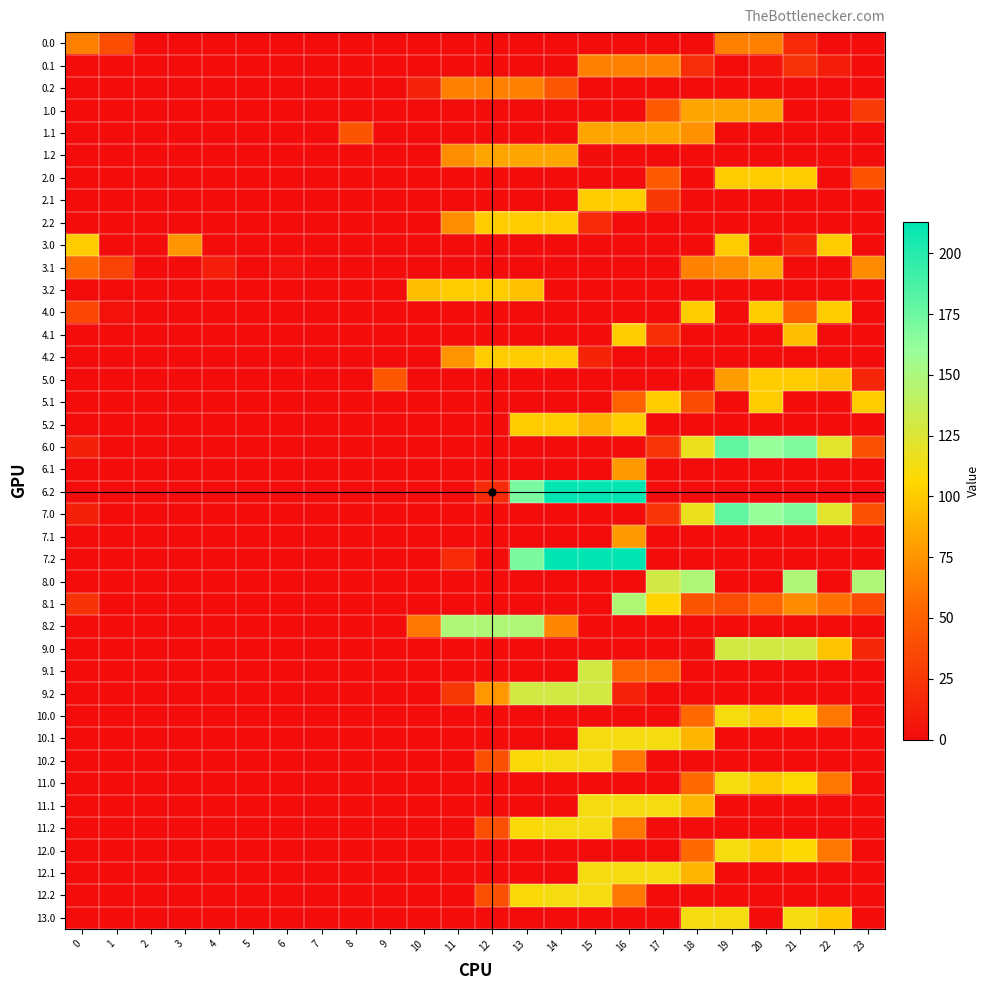

Reading left to right, transcribe all the data shown in this chart.

0.0: 0=65.0	1=39.5	2=0.3	3=0.0	4=0.0	5=0.0	6=0.0	7=0.0	8=0.0	9=0.0	10=0.0	11=0.0	12=0.0	13=0.0	14=0.0	15=0.0	16=0.0	17=0.0	18=0.0	19=65.0	20=65.0	21=17.4	22=0.0	23=0.0
0.1: 0=0.0	1=0.0	2=0.0	3=0.0	4=0.0	5=0.0	6=0.0	7=0.0	8=0.0	9=0.0	10=0.0	11=0.0	12=0.0	13=0.0	14=0.0	15=65.0	16=65.0	17=65.0	18=19.8	19=0.0	20=4.5	21=22.4	22=9.9	23=0.0
0.2: 0=0.0	1=0.0	2=0.0	3=0.0	4=0.0	5=0.0	6=0.0	7=0.0	8=0.0	9=0.0	10=13.6	11=65.0	12=65.0	13=65.0	14=43.7	15=0.0	16=0.0	17=0.0	18=0.0	19=0.0	20=0.0	21=0.0	22=0.0	23=0.0
1.0: 0=0.0	1=0.0	2=0.0	3=0.0	4=0.0	5=0.0	6=0.0	7=0.0	8=0.0	9=0.0	10=0.0	11=0.0	12=0.0	13=0.0	14=0.0	15=0.0	16=0.0	17=45.9	18=83.0	19=83.0	20=83.0	21=0.0	22=0.0	23=27.3
1.1: 0=0.0	1=0.0	2=0.0	3=0.0	4=0.0	5=0.0	6=0.0	7=0.0	8=43.5	9=0.0	10=0.0	11=0.0	12=0.0	13=0.0	14=0.0	15=83.0	16=83.0	17=83.0	18=73.1	19=0.0	20=0.0	21=0.0	22=0.0	23=0.0
1.2: 0=0.0	1=0.0	2=0.0	3=0.0	4=0.0	5=0.0	6=0.0	7=0.0	8=0.0	9=0.0	10=0.0	11=71.6	12=83.0	13=83.0	14=83.0	15=1.5	16=0.0	17=0.0	18=0.0	19=0.0	20=0.0	21=0.0	22=0.0	23=0.0
2.0: 0=0.0	1=0.5	2=0.0	3=0.0	4=0.0	5=0.0	6=0.0	7=0.0	8=0.0	9=0.0	10=0.0	11=0.0	12=0.0	13=0.0	14=0.0	15=0.0	16=0.0	17=45.9	18=0.0	19=101.0	20=101.0	21=101.0	22=0.0	23=42.6
2.1: 0=0.0	1=0.0	2=0.0	3=0.0	4=0.0	5=0.0	6=0.0	7=0.0	8=0.0	9=0.0	10=0.0	11=0.0	12=0.0	13=0.0	14=0.0	15=101.0	16=101.0	17=26.4	18=0.0	19=0.0	20=0.0	21=0.0	22=0.0	23=0.0
2.2: 0=0.0	1=0.0	2=0.0	3=0.0	4=0.0	5=0.0	6=0.0	7=0.0	8=0.0	9=0.0	10=0.0	11=71.6	12=101.0	13=101.0	14=101.0	15=17.3	16=0.0	17=0.0	18=0.0	19=0.0	20=0.0	21=0.0	22=0.0	23=0.0
3.0: 0=101.0	1=0.0	2=0.0	3=75.4	4=0.0	5=0.0	6=0.0	7=0.0	8=0.0	9=0.0	10=0.0	11=0.0	12=0.0	13=0.0	14=0.0	15=0.0	16=0.0	17=0.0	18=0.0	19=101.0	20=0.0	21=13.6	22=101.0	23=0.0
3.1: 0=55.6	1=32.1	2=0.0	3=0.0	4=10.6	5=0.0	6=3.2	7=0.0	8=0.0	9=0.0	10=0.0	11=0.0	12=0.0	13=0.0	14=0.0	15=0.0	16=0.0	17=0.0	18=66.6	19=71.2	20=85.5	21=0.0	22=0.0	23=70.4
3.2: 0=0.0	1=0.0	2=0.0	3=0.0	4=0.0	5=0.0	6=0.0	7=0.0	8=0.0	9=0.0	10=94.5	11=101.0	12=101.0	13=95.4	14=0.0	15=0.0	16=0.0	17=0.0	18=0.0	19=0.0	20=0.0	21=0.0	22=0.0	23=0.0
4.0: 0=36.0	1=3.5	2=0.0	3=0.0	4=0.0	5=0.0	6=0.0	7=0.0	8=0.0	9=0.0	10=0.0	11=0.0	12=0.0	13=0.0	14=0.0	15=0.0	16=0.0	17=0.0	18=101.0	19=0.0	20=101.0	21=49.5	22=101.0	23=0.0
4.1: 0=0.0	1=0.0	2=0.0	3=0.0	4=0.0	5=0.0	6=0.0	7=0.0	8=0.0	9=0.0	10=0.0	11=0.0	12=0.0	13=0.0	14=0.0	15=0.0	16=101.0	17=20.6	18=0.0	19=0.0	20=0.0	21=94.8	22=0.0	23=0.0
4.2: 0=0.0	1=0.0	2=0.0	3=0.0	4=0.0	5=0.0	6=0.0	7=0.0	8=0.0	9=0.0	10=0.0	11=74.6	12=101.0	13=101.0	14=101.0	15=14.3	16=0.0	17=0.0	18=0.0	19=0.0	20=0.0	21=0.0	22=0.0	23=0.0
5.0: 0=0.0	1=0.0	2=0.0	3=0.0	4=0.0	5=0.0	6=0.0	7=0.0	8=0.0	9=45.5	10=0.0	11=0.0	12=0.0	13=0.0	14=0.0	15=0.0	16=0.0	17=0.0	18=0.0	19=78.4	20=101.0	21=101.0	22=96.3	23=15.3
5.1: 0=0.0	1=0.0	2=0.0	3=0.0	4=0.0	5=0.0	6=0.0	7=0.0	8=0.0	9=0.0	10=0.0	11=0.0	12=0.0	13=0.0	14=0.0	15=0.0	16=51.3	17=101.0	18=37.7	19=0.0	20=101.0	21=0.0	22=0.0	23=101.0
5.2: 0=0.0	1=0.0	2=0.0	3=0.0	4=0.0	5=0.0	6=0.0	7=0.0	8=0.0	9=0.0	10=0.0	11=0.0	12=0.0	13=101.0	14=101.0	15=89.0	16=101.0	17=0.0	18=0.0	19=0.0	20=0.0	21=0.0	22=0.0	23=0.0
6.0: 0=12.0	1=0.0	2=0.0	3=0.0	4=0.0	5=0.0	6=0.0	7=0.0	8=0.0	9=0.0	10=0.0	11=0.0	12=0.0	13=0.0	14=0.0	15=0.0	16=0.0	17=24.9	18=116.7	19=179.2	20=159.8	21=168.4	22=122.3	23=41.3
6.1: 0=0.0	1=0.0	2=0.0	3=0.0	4=0.0	5=0.0	6=0.0	7=0.0	8=0.0	9=0.0	10=0.0	11=0.0	12=0.0	13=0.0	14=0.0	15=0.0	16=77.3	17=0.0	18=0.0	19=0.0	20=0.0	21=0.0	22=0.0	23=0.0
6.2: 0=0.0	1=0.0	2=0.0	3=0.0	4=0.0	5=0.0	6=0.0	7=0.0	8=0.0	9=0.0	10=0.0	11=0.0	12=17.2	13=170.4	14=213.0	15=213.0	16=213.0	17=0.0	18=0.0	19=0.0	20=0.0	21=0.0	22=0.0	23=0.0
7.0: 0=12.0	1=0.0	2=0.0	3=0.0	4=0.0	5=0.0	6=0.0	7=0.0	8=0.0	9=0.0	10=0.0	11=0.0	12=0.0	13=0.0	14=0.0	15=0.0	16=0.0	17=24.9	18=116.7	19=179.2	20=159.8	21=168.4	22=122.3	23=41.3
7.1: 0=0.0	1=0.0	2=0.0	3=0.0	4=0.0	5=0.0	6=0.0	7=0.0	8=0.0	9=0.0	10=0.0	11=0.0	12=0.0	13=0.0	14=0.0	15=0.0	16=77.3	17=0.0	18=0.0	19=0.0	20=0.0	21=0.0	22=0.0	23=0.0
7.2: 0=0.0	1=0.0	2=0.0	3=0.0	4=0.0	5=0.0	6=0.0	7=0.0	8=0.0	9=0.0	10=0.0	11=17.2	12=0.0	13=170.4	14=213.0	15=213.0	16=213.0	17=0.0	18=0.0	19=0.0	20=0.0	21=0.0	22=0.0	23=0.0
8.0: 0=0.0	1=0.0	2=0.0	3=0.0	4=0.0	5=0.0	6=0.0	7=0.0	8=0.0	9=0.0	10=0.0	11=0.0	12=0.0	13=0.0	14=0.0	15=0.0	16=0.0	17=130.4	18=148.0	19=0.0	20=0.0	21=148.0	22=0.0	23=148.0
8.1: 0=22.6	1=0.0	2=0.0	3=0.0	4=0.0	5=0.0	6=0.0	7=0.0	8=0.0	9=0.0	10=0.0	11=0.0	12=0.0	13=0.0	14=0.0	15=0.0	16=147.5	17=104.6	18=43.4	19=38.2	20=52.5	21=70.4	22=57.9	23=37.4
8.2: 0=0.0	1=0.0	2=0.0	3=0.0	4=0.0	5=0.0	6=0.0	7=0.0	8=0.0	9=0.0	10=61.5	11=148.0	12=148.0	13=148.0	14=68.4	15=0.0	16=0.0	17=0.4	18=0.0	19=0.0	20=0.0	21=0.0	22=0.0	23=0.0
9.0: 0=0.0	1=0.0	2=0.0	3=0.0	4=0.0	5=0.0	6=0.0	7=0.0	8=0.0	9=0.0	10=0.0	11=0.0	12=0.0	13=0.0	14=0.0	15=0.0	16=0.0	17=0.0	18=0.9	19=130.0	20=130.0	21=130.0	22=97.3	23=16.3
9.1: 0=0.0	1=0.0	2=0.0	3=0.0	4=0.0	5=0.0	6=0.0	7=0.0	8=0.0	9=0.0	10=0.0	11=0.0	12=0.0	13=0.0	14=0.0	15=130.0	16=52.3	17=51.3	18=0.0	19=0.0	20=0.0	21=0.0	22=0.0	23=0.0
9.2: 0=0.0	1=0.0	2=0.0	3=0.0	4=0.0	5=0.0	6=0.0	7=0.0	8=0.0	9=0.0	10=0.0	11=25.6	12=76.2	13=130.0	14=130.0	15=130.0	16=12.7	17=0.0	18=0.0	19=0.0	20=0.0	21=0.0	22=0.0	23=0.0
10.0: 0=0.0	1=0.0	2=0.0	3=0.0	4=0.0	5=0.0	6=0.0	7=0.0	8=0.0	9=0.0	10=0.0	11=0.0	12=0.0	13=0.0	14=0.0	15=0.0	16=0.0	17=0.0	18=55.7	19=111.5	20=98.8	21=107.4	22=61.3	23=0.0
10.1: 0=0.0	1=0.0	2=0.0	3=0.0	4=0.0	5=0.0	6=0.0	7=0.0	8=0.0	9=0.0	10=0.0	11=0.0	12=0.0	13=0.0	14=0.0	15=112.0	16=112.0	17=112.0	18=90.4	19=0.0	20=0.0	21=0.0	22=0.0	23=0.0
10.2: 0=0.0	1=0.0	2=0.0	3=0.0	4=0.0	5=0.0	6=0.0	7=0.0	8=0.0	9=0.0	10=0.0	11=0.0	12=40.2	13=109.5	14=112.0	15=112.0	16=61.0	17=0.0	18=0.0	19=0.0	20=0.0	21=0.0	22=0.0	23=0.0
11.0: 0=0.0	1=0.0	2=0.0	3=0.0	4=0.0	5=0.0	6=0.0	7=0.0	8=0.0	9=0.0	10=0.0	11=0.0	12=0.0	13=0.0	14=0.0	15=0.0	16=0.0	17=0.0	18=55.7	19=111.5	20=98.8	21=107.4	22=61.3	23=0.0
11.1: 0=0.0	1=0.0	2=0.0	3=0.0	4=0.0	5=0.0	6=0.0	7=0.0	8=0.0	9=0.0	10=0.0	11=0.0	12=0.0	13=0.0	14=0.0	15=112.0	16=112.0	17=112.0	18=90.4	19=0.0	20=0.0	21=0.0	22=0.0	23=0.0
11.2: 0=0.0	1=0.0	2=0.0	3=0.0	4=0.0	5=0.0	6=0.0	7=0.0	8=0.0	9=0.0	10=0.0	11=0.0	12=40.2	13=109.5	14=112.0	15=112.0	16=61.0	17=0.0	18=0.0	19=0.0	20=0.0	21=0.0	22=0.0	23=0.0
12.0: 0=0.0	1=0.0	2=0.0	3=0.0	4=0.0	5=0.0	6=0.0	7=0.0	8=0.0	9=0.0	10=0.0	11=0.0	12=0.0	13=0.0	14=0.0	15=0.0	16=0.0	17=0.0	18=55.7	19=111.5	20=98.8	21=107.4	22=61.3	23=0.0
12.1: 0=0.0	1=0.0	2=0.0	3=0.0	4=0.0	5=0.0	6=0.0	7=0.0	8=0.0	9=0.0	10=0.0	11=0.0	12=0.0	13=0.0	14=0.0	15=112.0	16=112.0	17=112.0	18=90.4	19=0.0	20=0.0	21=0.0	22=0.0	23=0.0
12.2: 0=0.0	1=0.0	2=0.0	3=0.0	4=0.0	5=0.0	6=0.0	7=0.0	8=0.0	9=0.0	10=0.0	11=0.0	12=40.2	13=109.5	14=112.0	15=112.0	16=61.0	17=0.0	18=0.0	19=0.0	20=0.0	21=0.0	22=0.0	23=0.0
13.0: 0=0.0	1=0.0	2=0.0	3=0.0	4=0.0	5=0.0	6=0.0	7=0.0	8=0.0	9=0.0	10=0.0	11=0.0	12=0.0	13=0.0	14=0.0	15=0.0	16=0.0	17=0.0	18=112.0	19=112.0	20=0.0	21=112.0	22=98.7	23=0.0